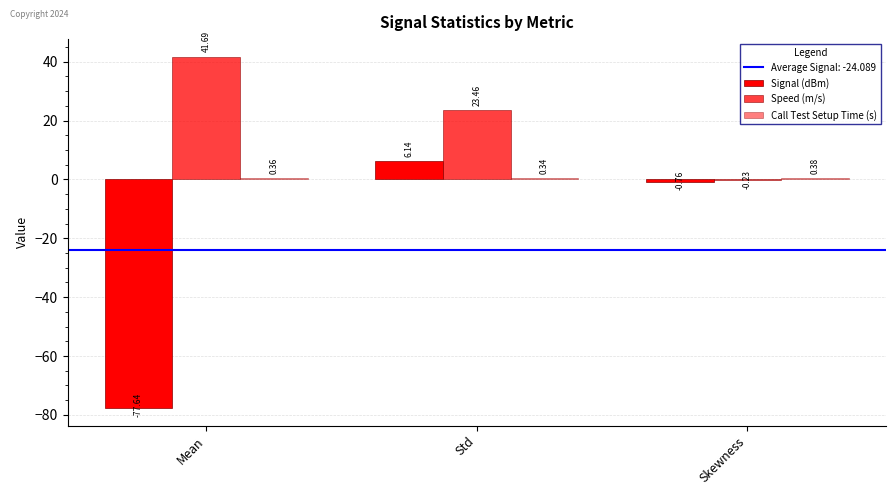

Reading right to left, transcribe all the data shown in this chart.

Signal (dBm): -0.8	6.1	-77.6
Speed (m/s): -0.2	23.5	41.7
Call Test Setup Time (s): 0.4	0.3	0.4